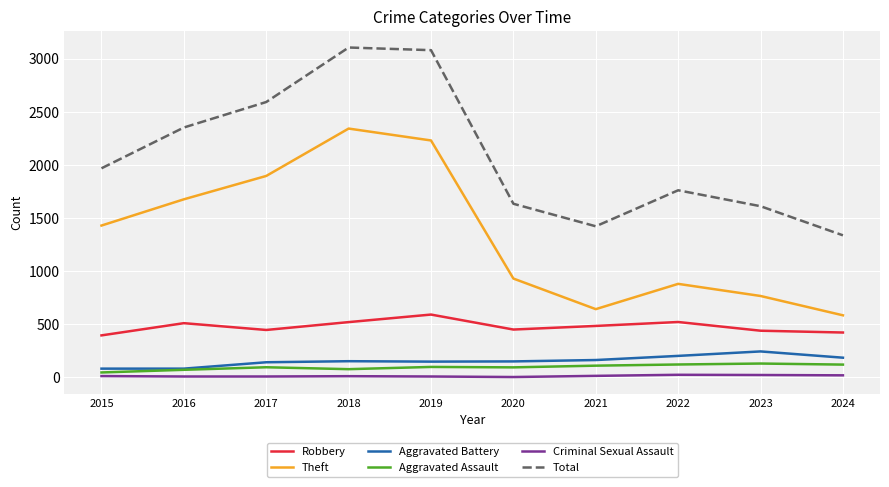

Which series changed the most between 2016 and 2022?

Theft